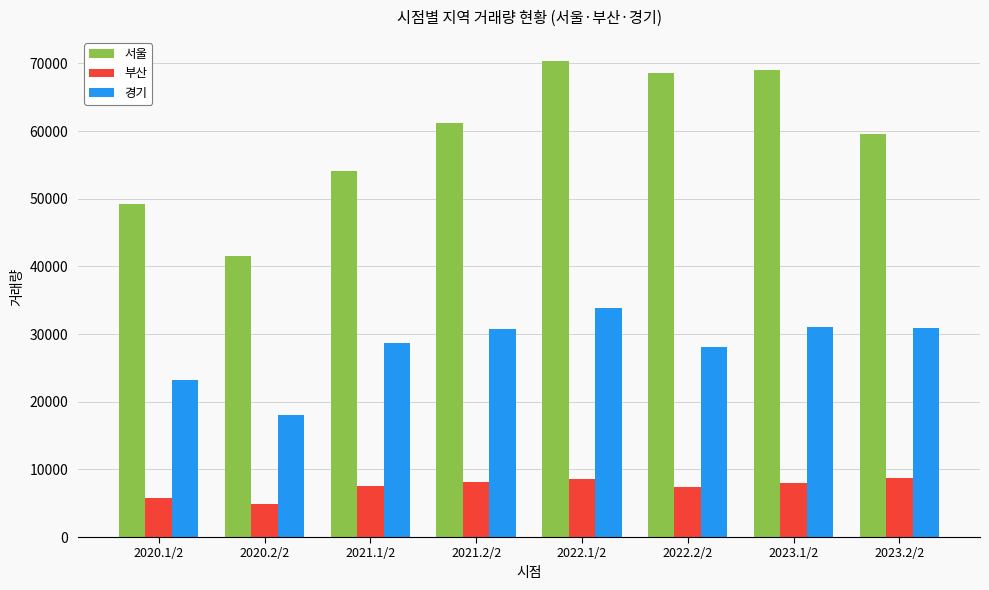

What is the highest value of the 서울 series?

70395